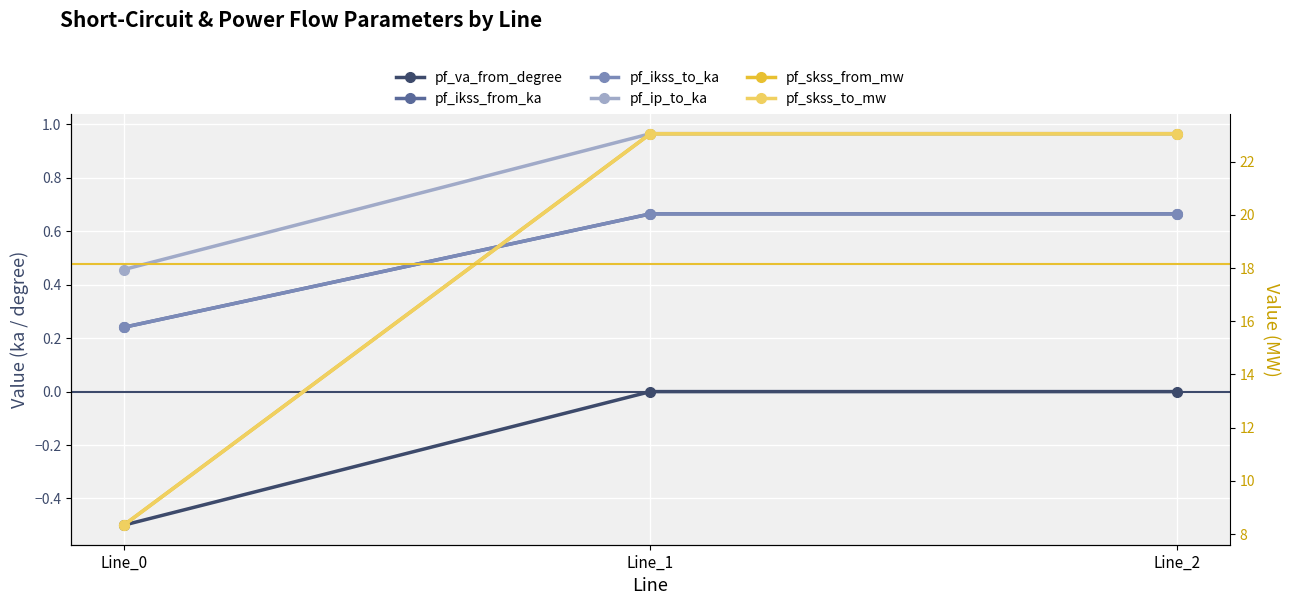

How many values in the pf_skss_from_mw series exceed 23?

2